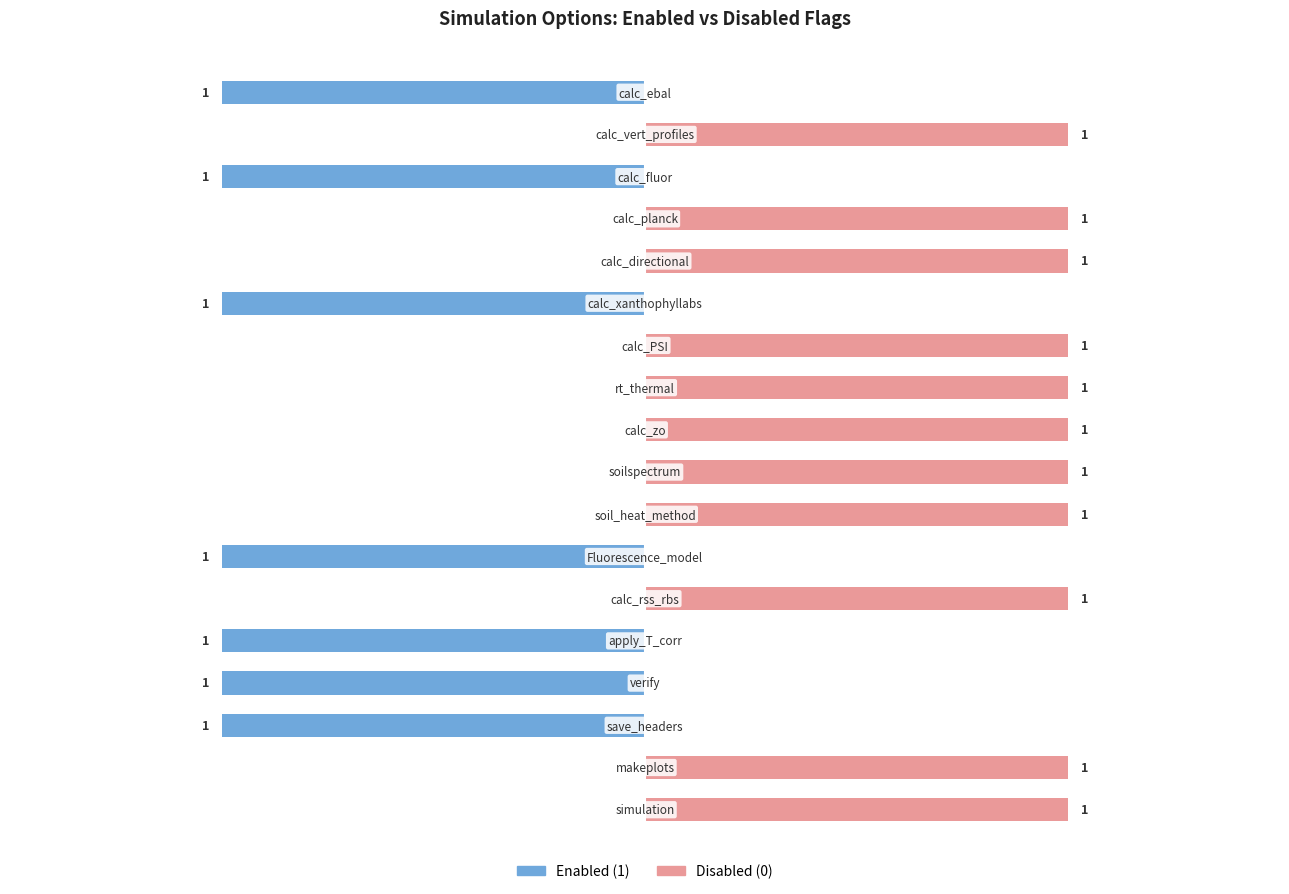

Reading left to right, what are all the values shown in this chart?

Enabled (1): 0=-1	1=0	2=-1	3=0	4=0	5=-1	6=0	7=0	8=0	9=0	10=0	11=-1	12=0	13=-1	14=-1	15=-1	16=0	17=0
Disabled (0): 0=0	1=1	2=0	3=1	4=1	5=0	6=1	7=1	8=1	9=1	10=1	11=0	12=1	13=0	14=0	15=0	16=1	17=1